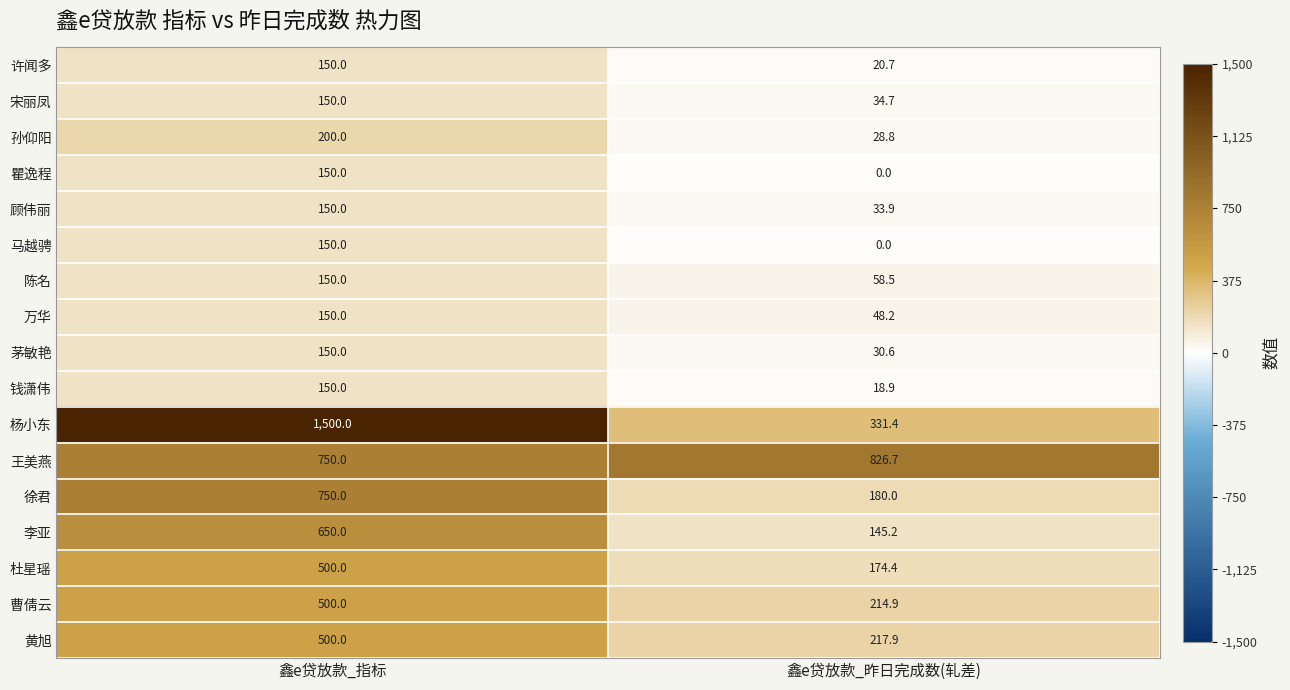

List the labels in order of 钱潇伟 value, smallest first.

鑫e贷放款_昨日完成数(轧差), 鑫e贷放款_指标